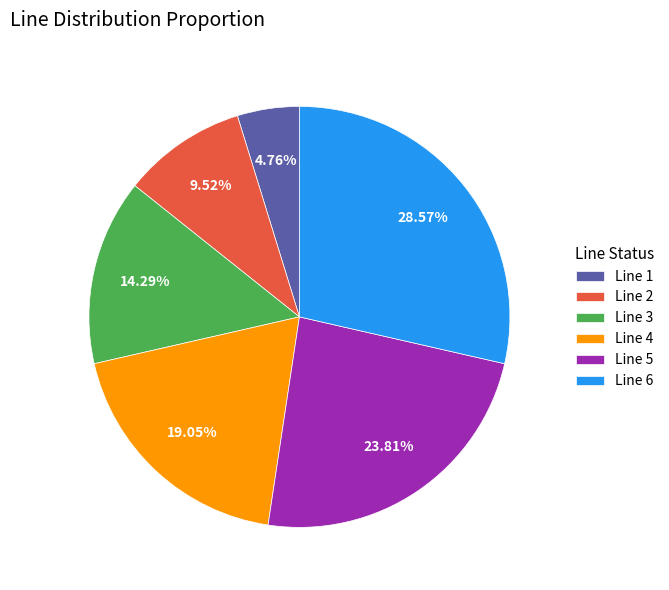

To the nearest percent, what is the average slice percentage?

17%